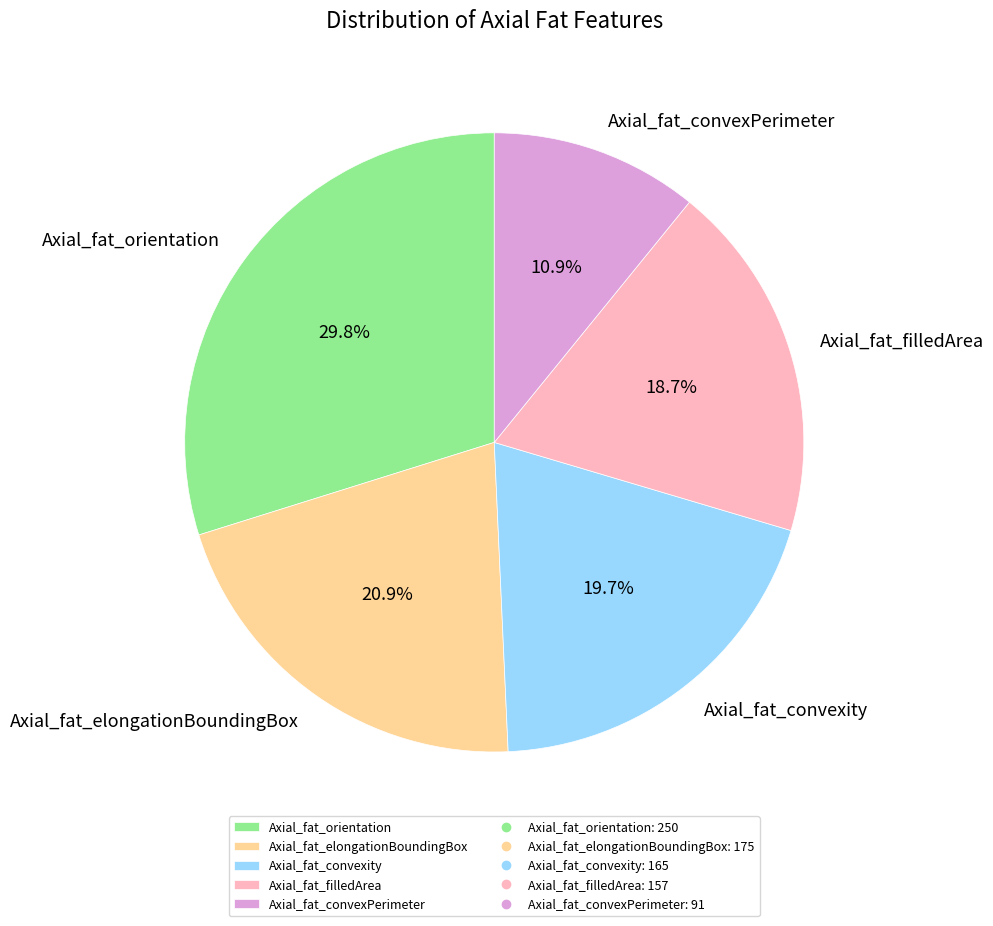

Is it true that Axial_fat_convexity is 20% of the pie?

True